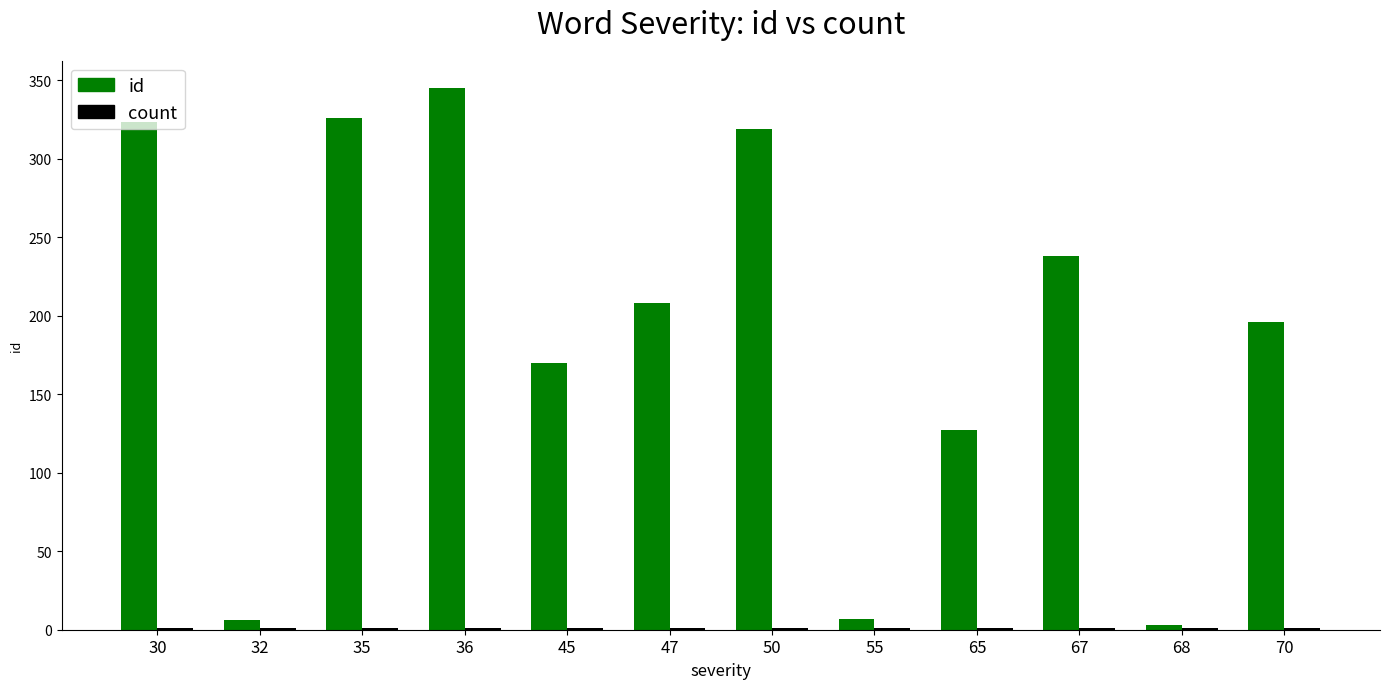

Which category has the highest value across all series?

36